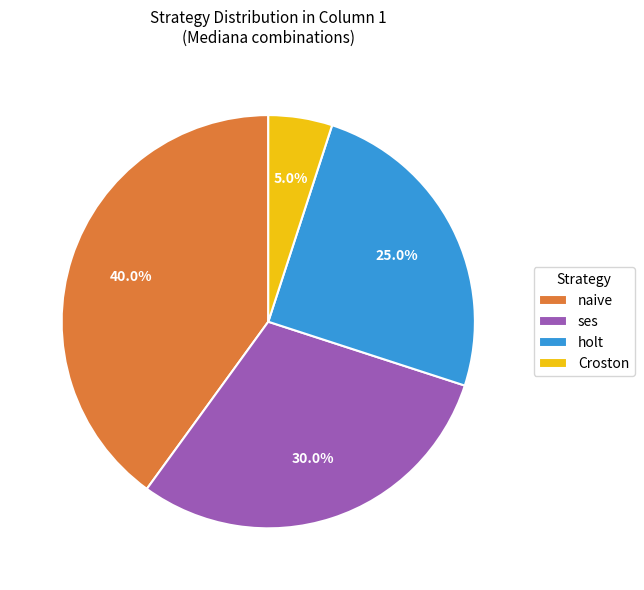

Count the number of slices in the pie.

4